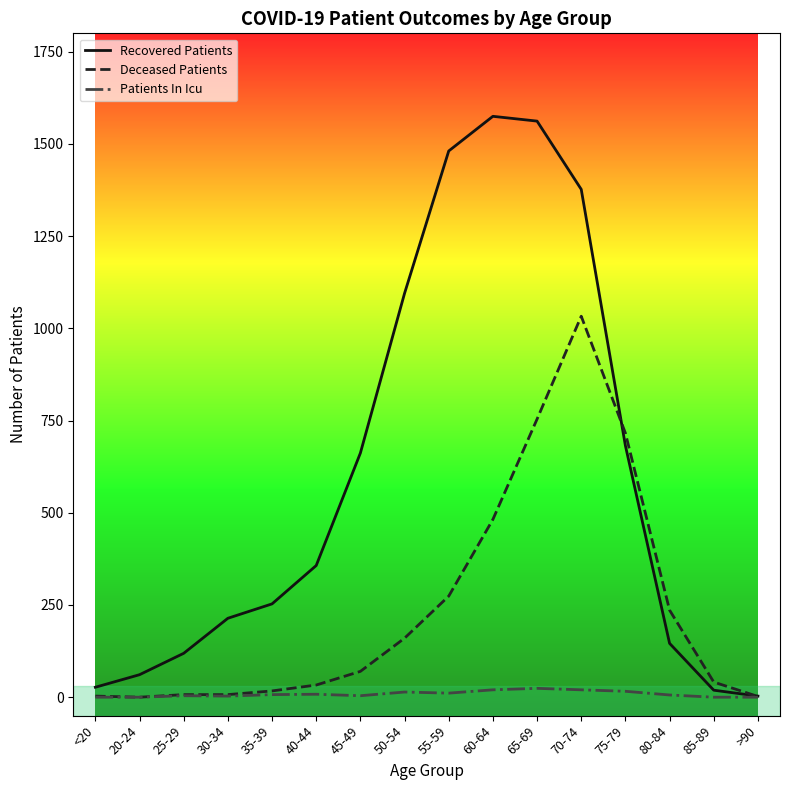

What are all the series names shown in the legend?

Recovered Patients, Deceased Patients, Patients In Icu